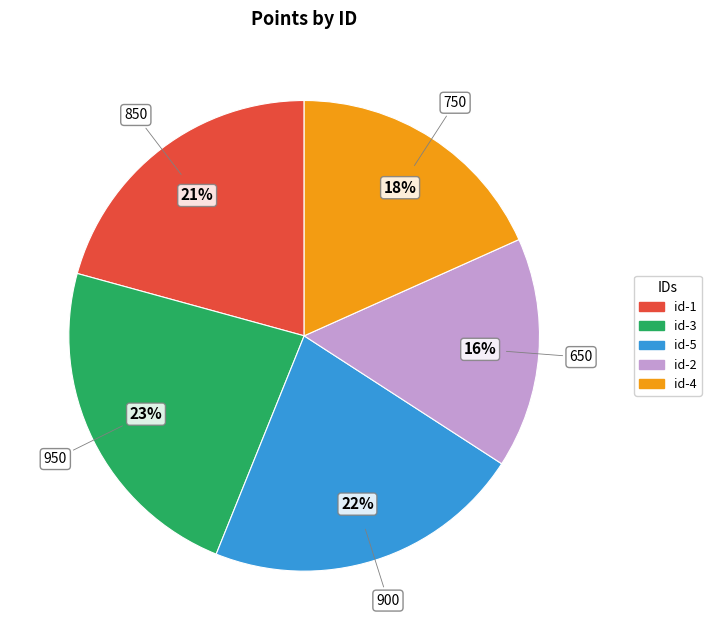

To the nearest percent, what is the average slice percentage?

20%